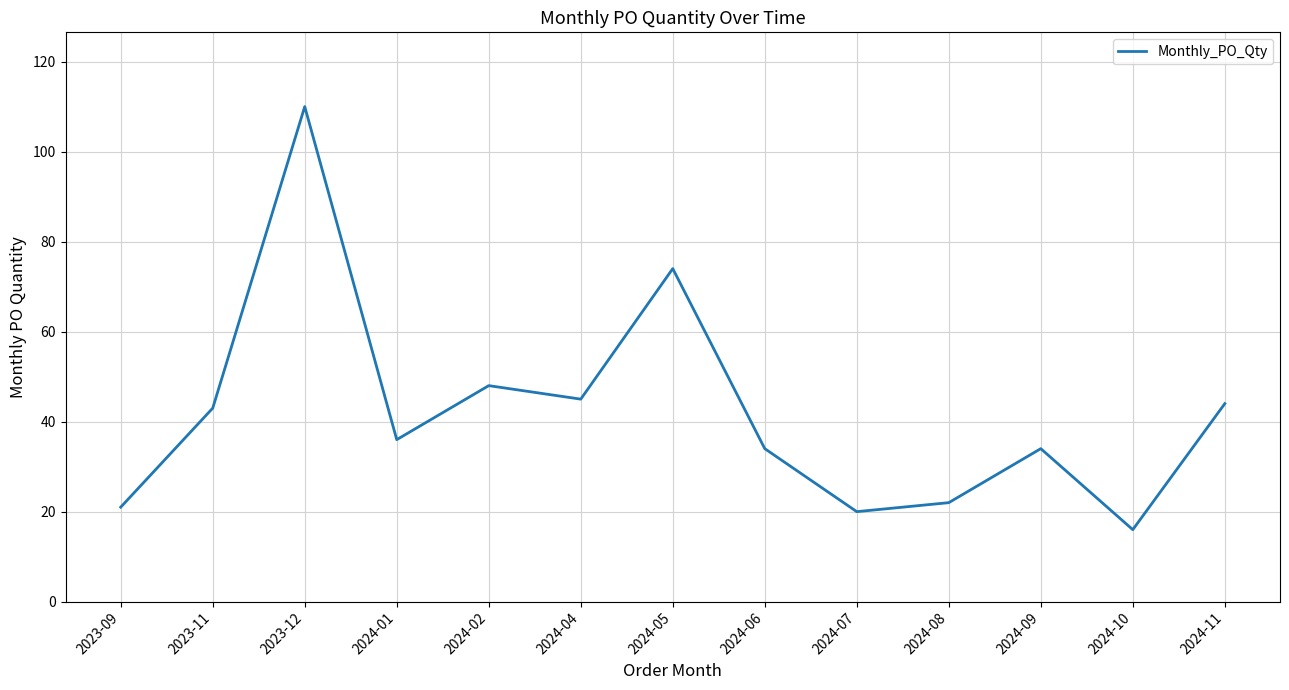

What is the smallest value displayed?

16